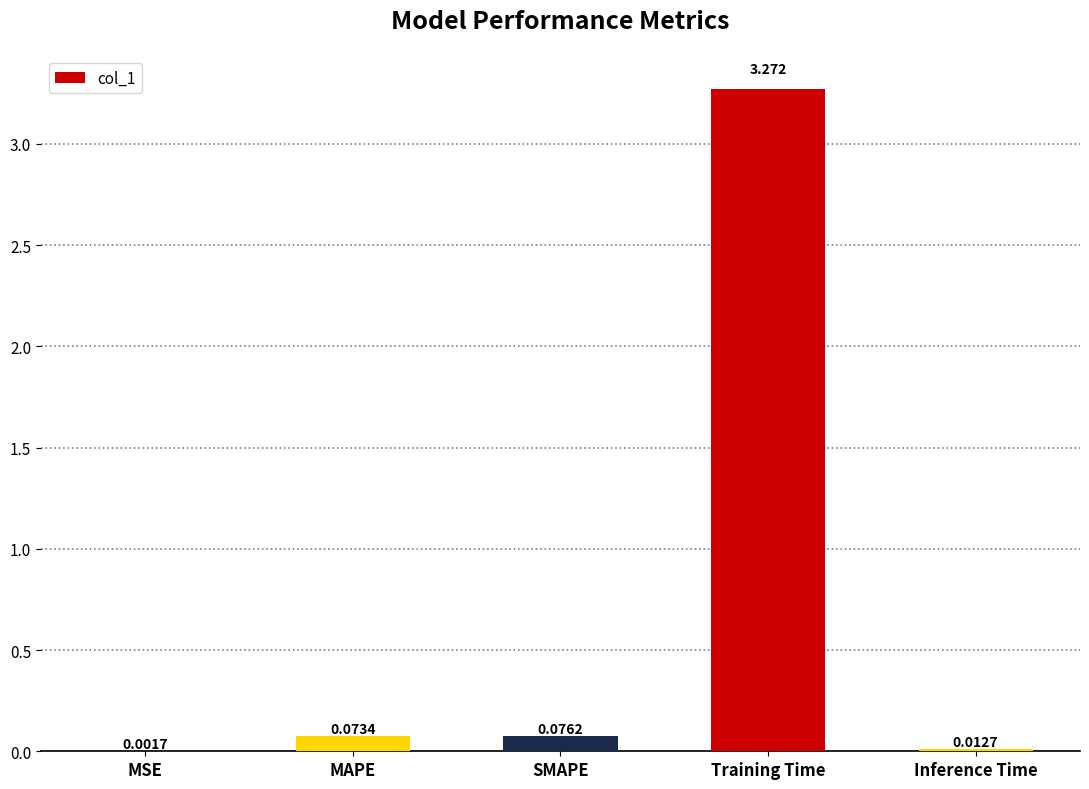

At which category does the chart reach its peak across all series?

Training Time